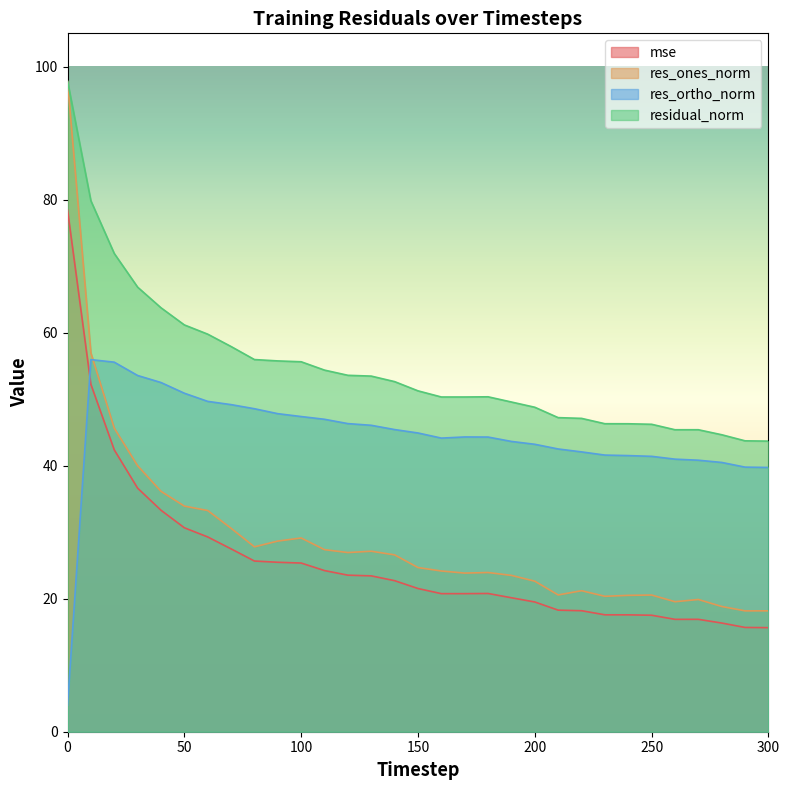

Is it true that residual_norm equals 28.3 at 220?

False